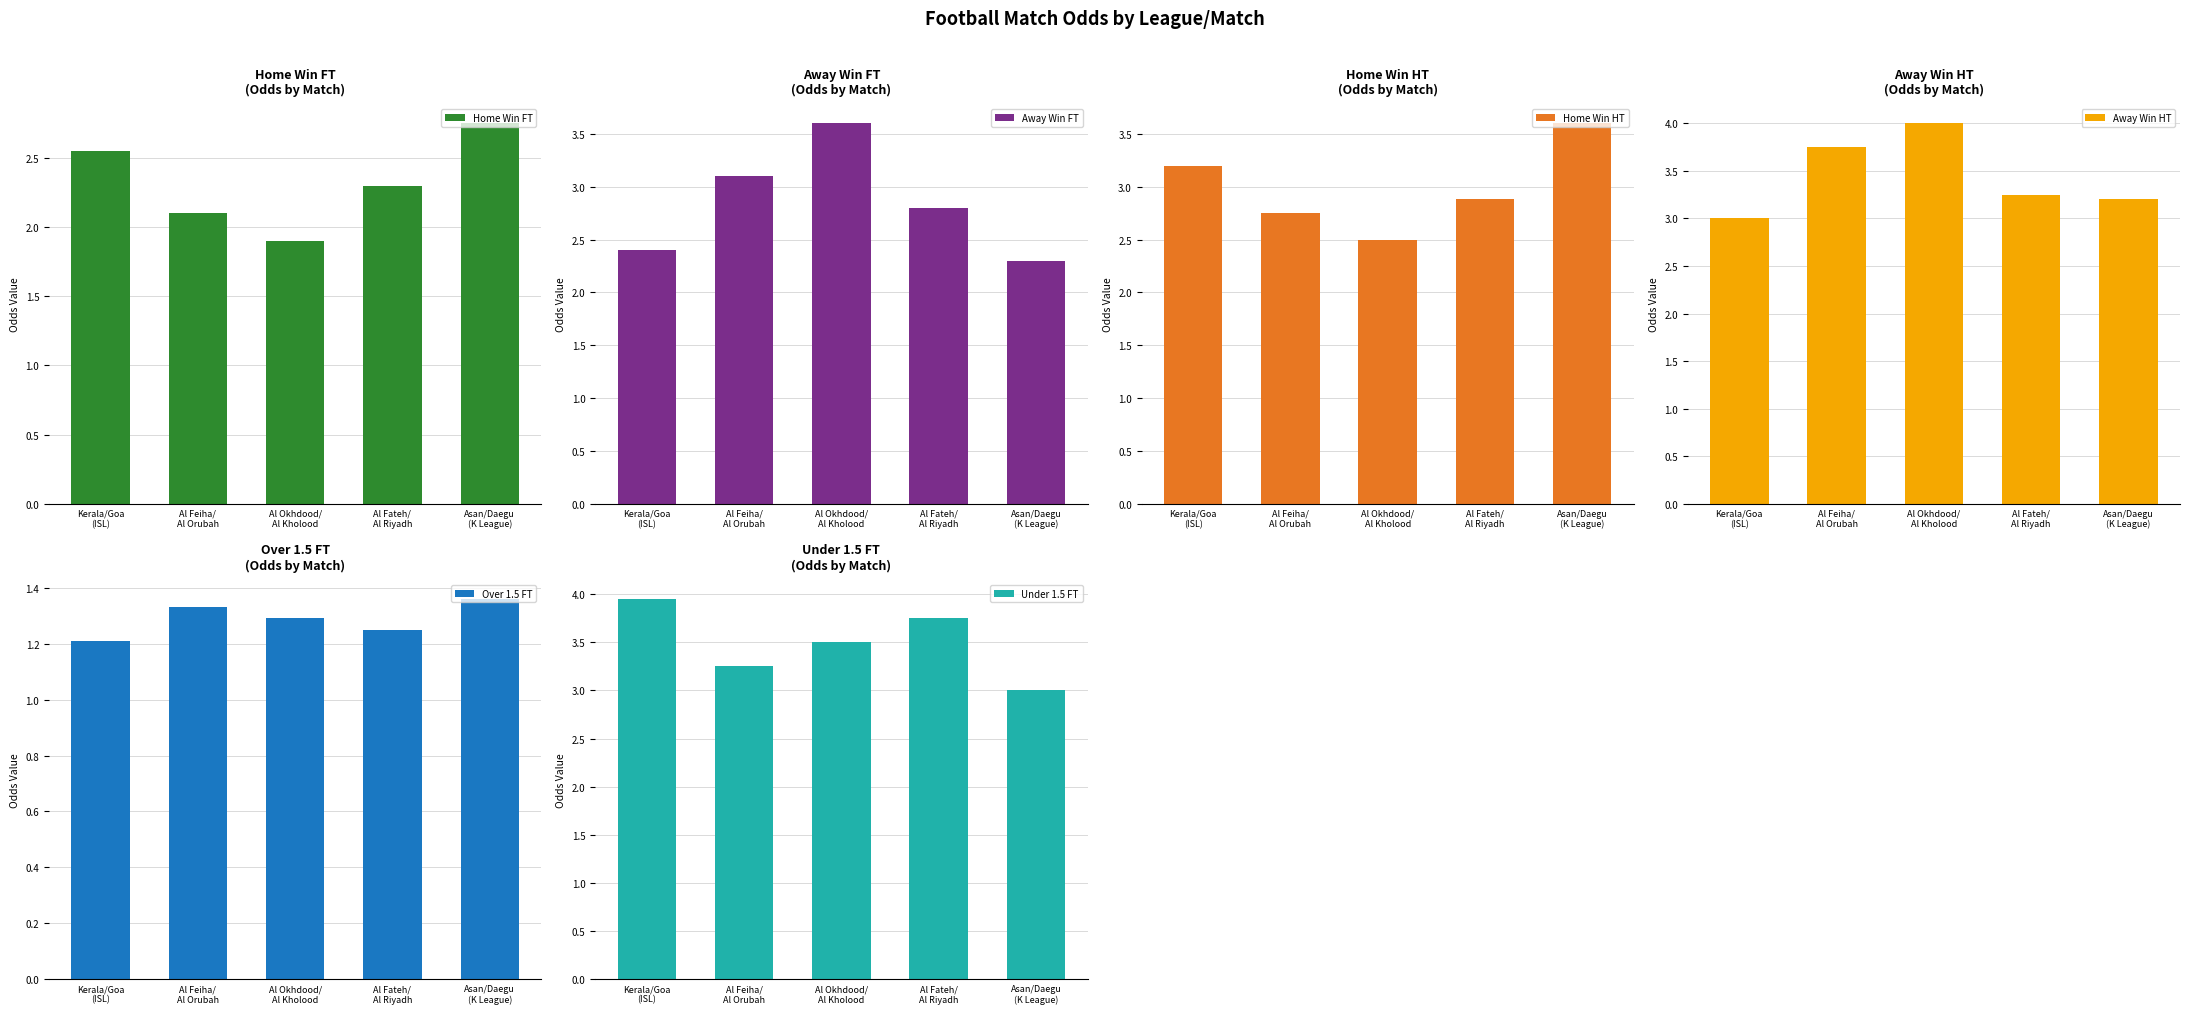

The value of Home Win FT at Al Okhdood/
Al Kholood is 1.9. True or false?

True